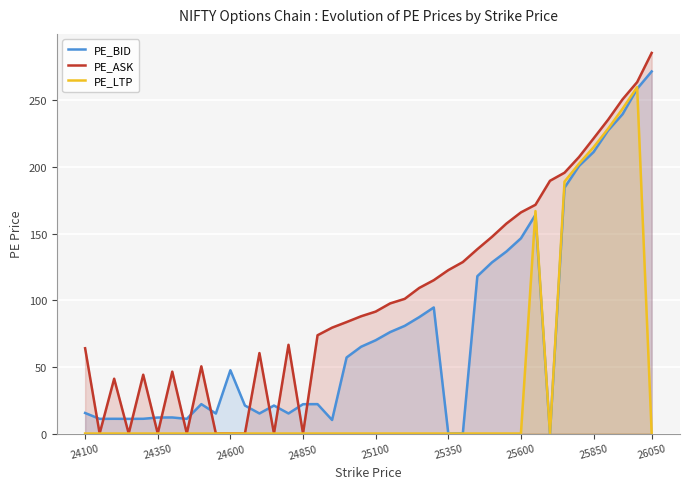

Which series has the widest spread of values?

PE_ASK